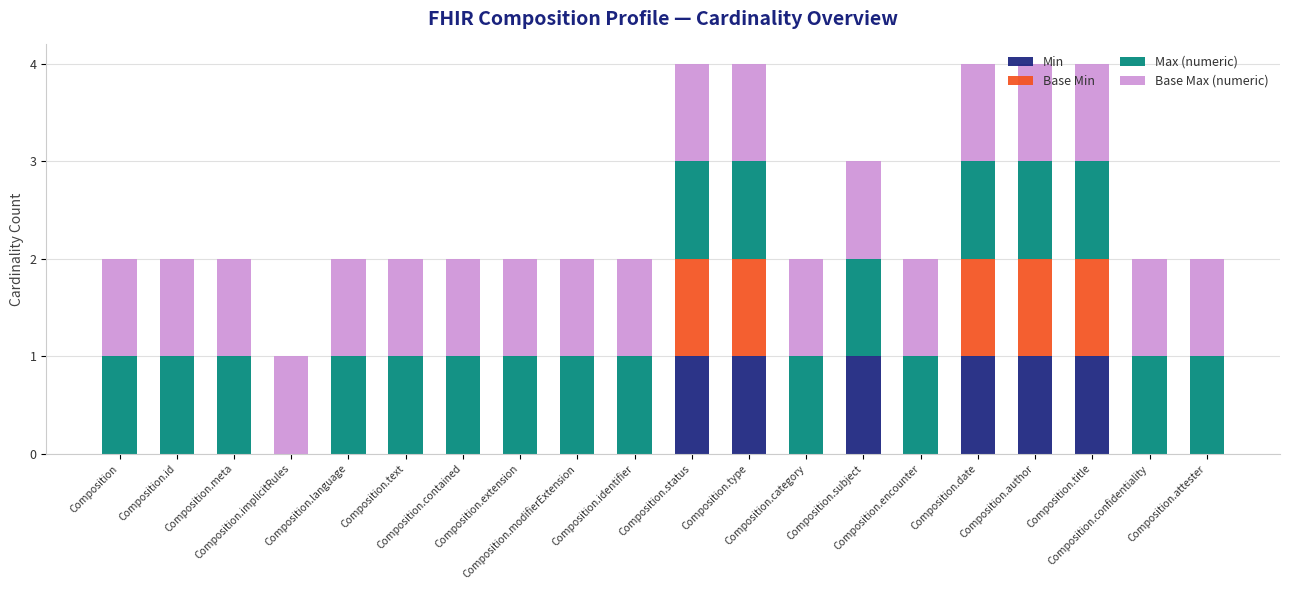

Which has a higher value, Composition.subject or Composition.title?

Composition.subject